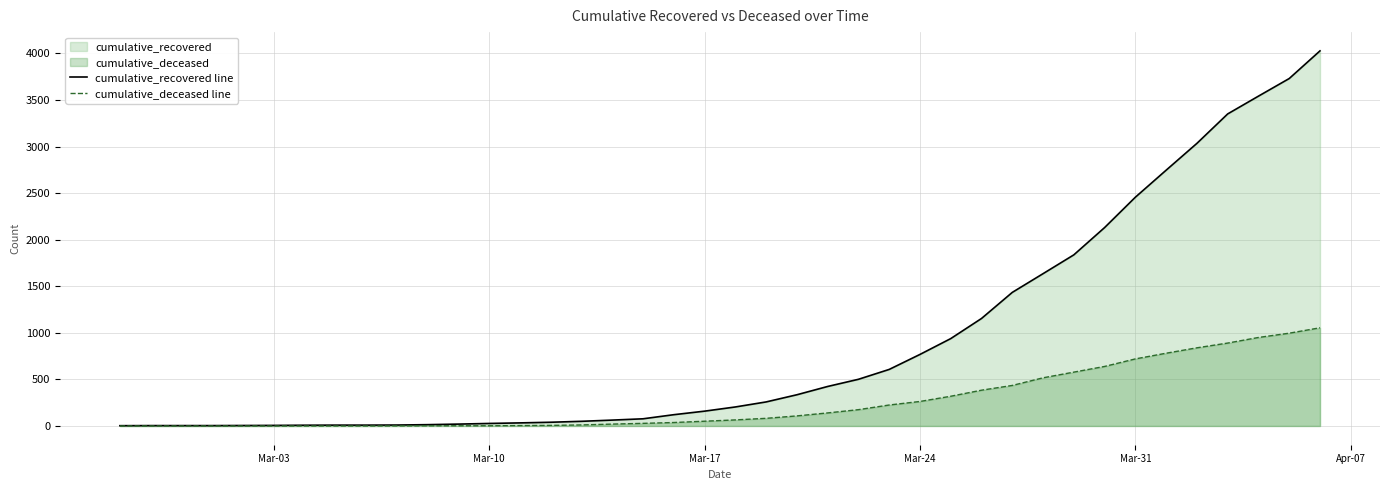

What is the total value across all series at Mar-31?

3176